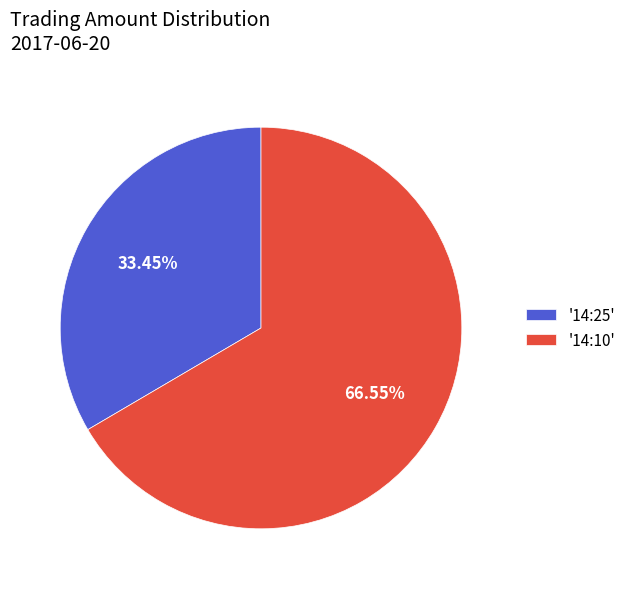

Which has a higher value, '14:25' or '14:10'?

'14:10'